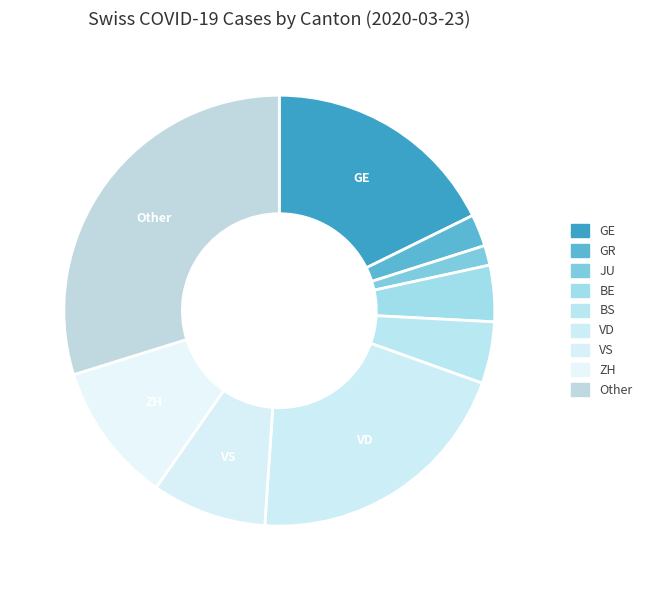

What is the largest slice in the pie chart?

Other